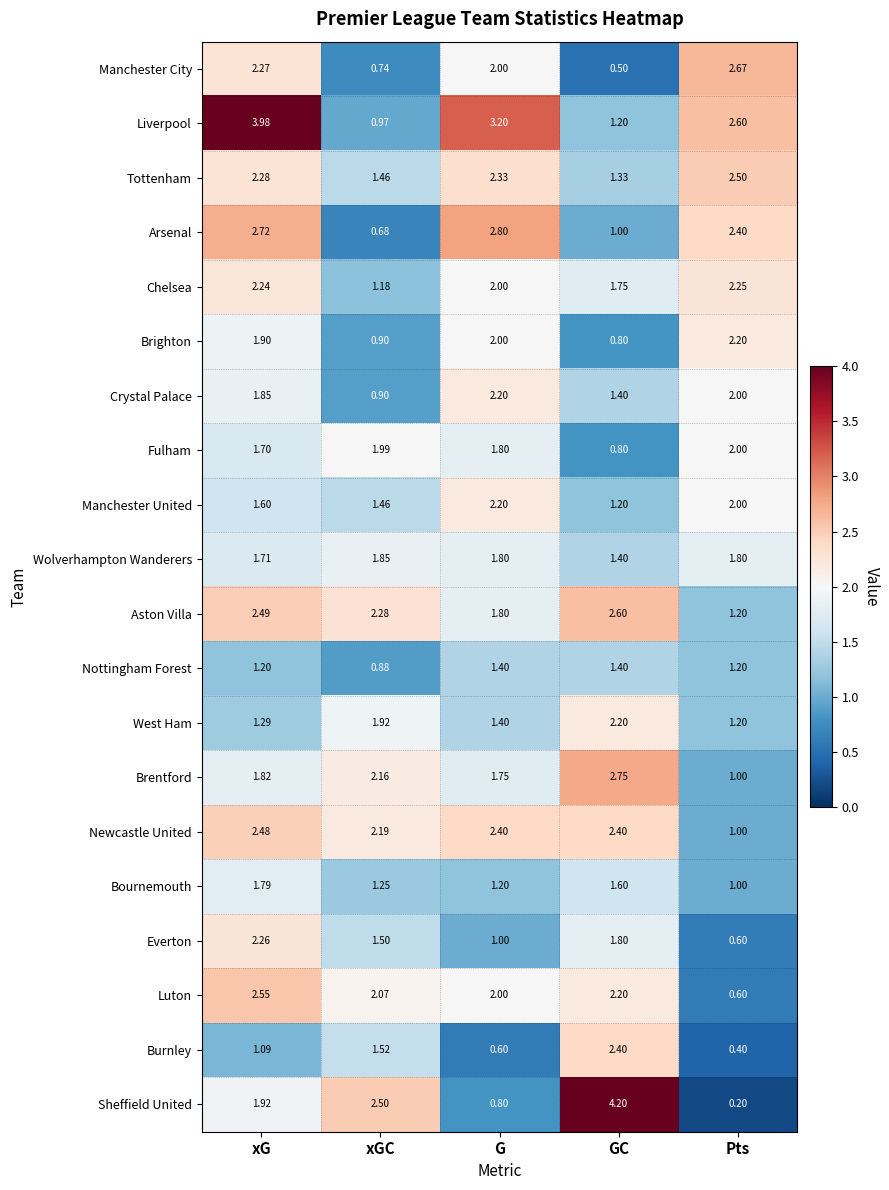

Which series changed the most between xG and xGC?

Liverpool